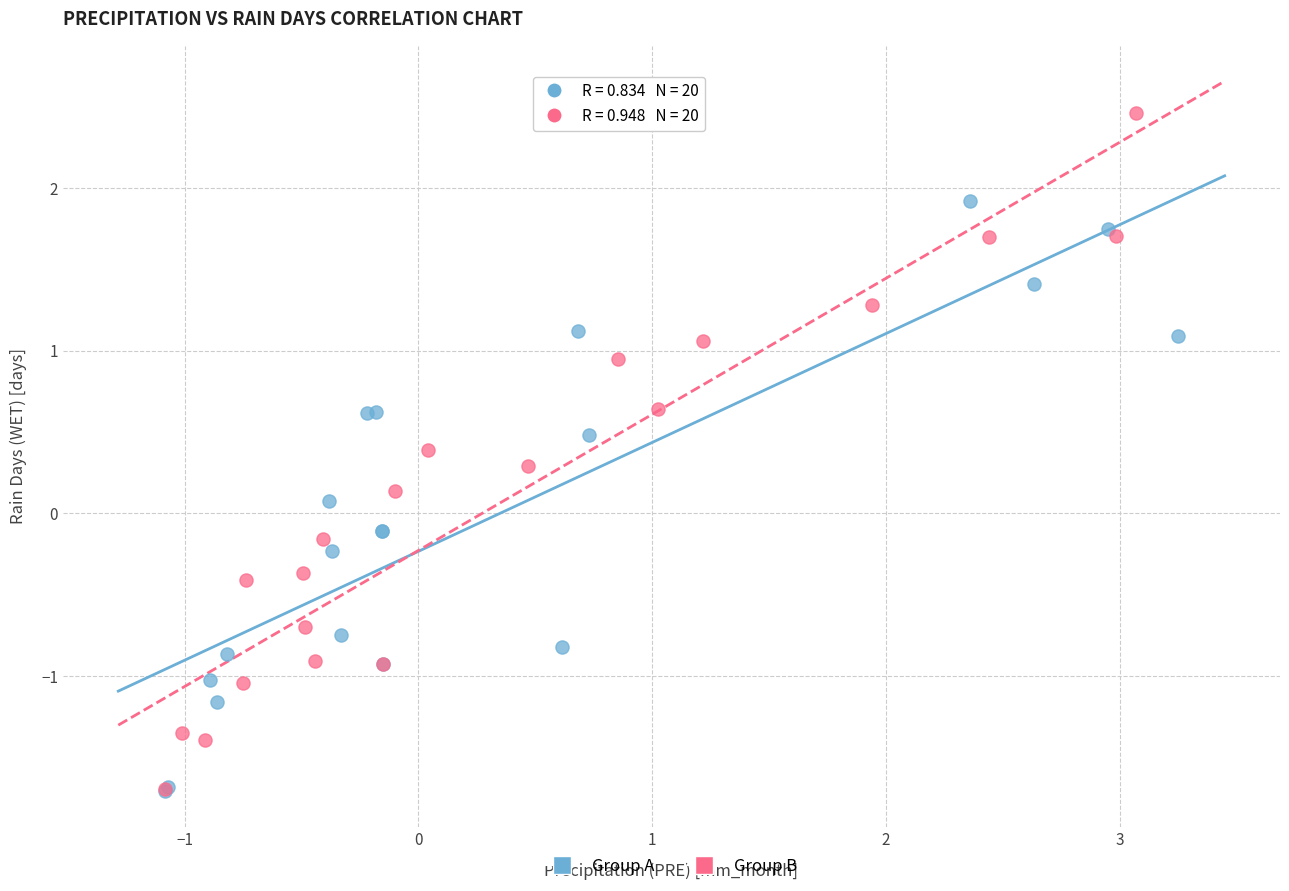

Which series reaches the maximum Y coordinate?

Group B